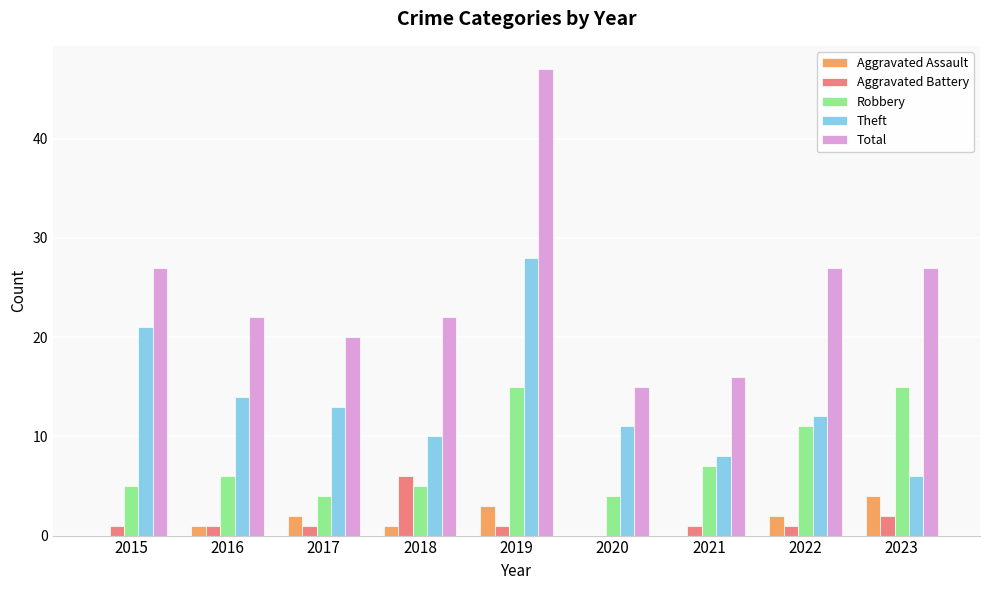

Is the value of Aggravated Battery at 2015 greater than the value of Aggravated Assault at 2019?

No